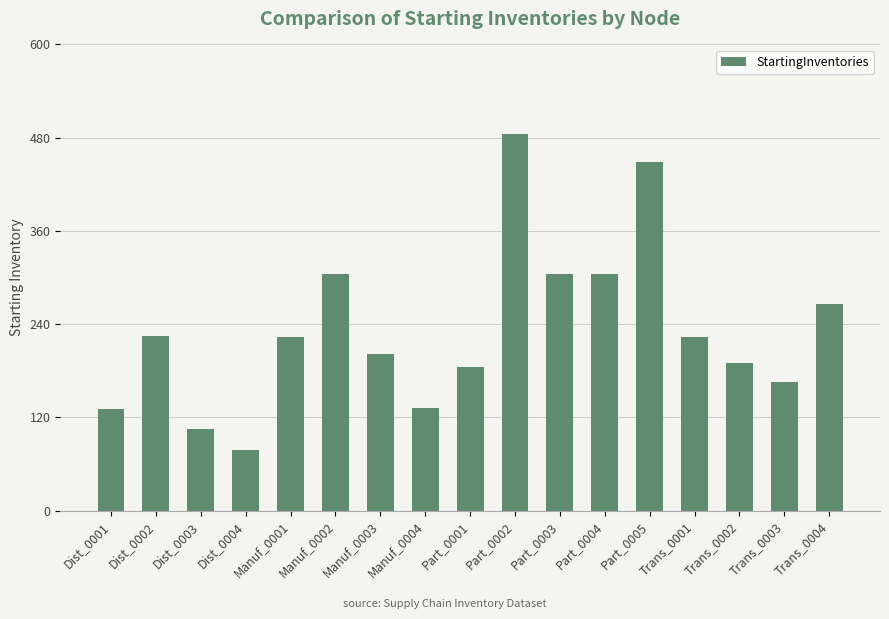

What is the difference between the maximum and second lowest values?

380